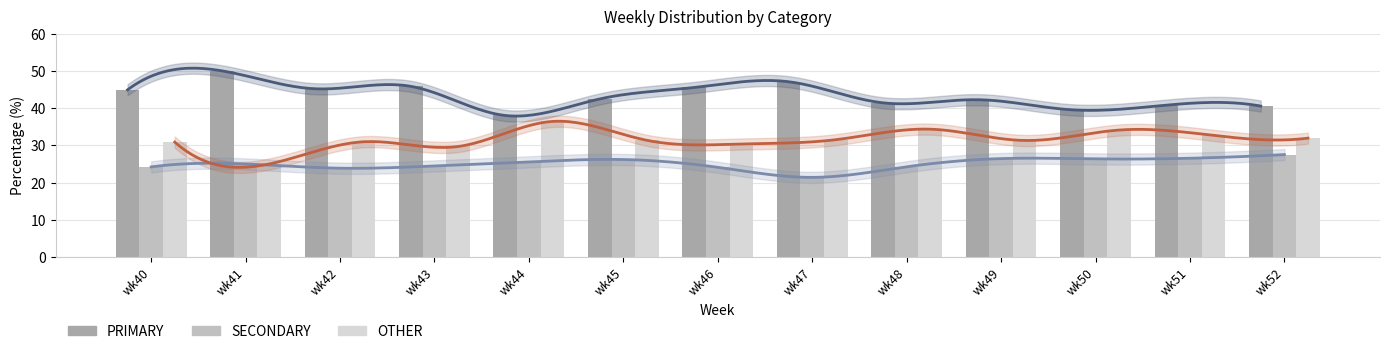

What is the difference between the OTHER values at wk48 and wk43?

4.7